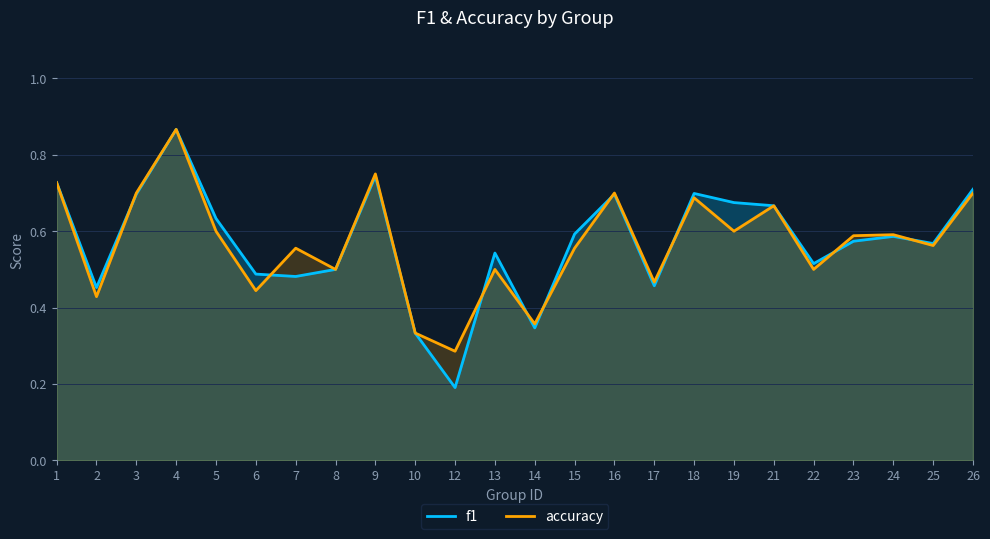

At 8, list the series in order from smallest to largest.

f1, accuracy